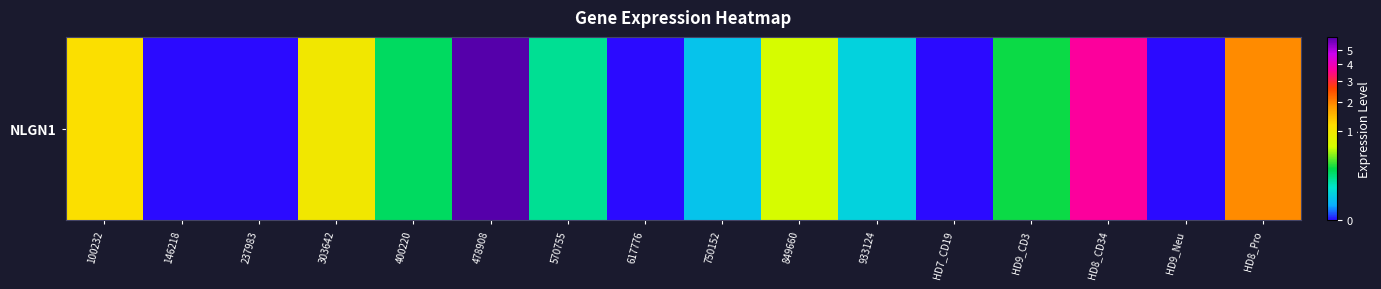

How many values are above zero?

11